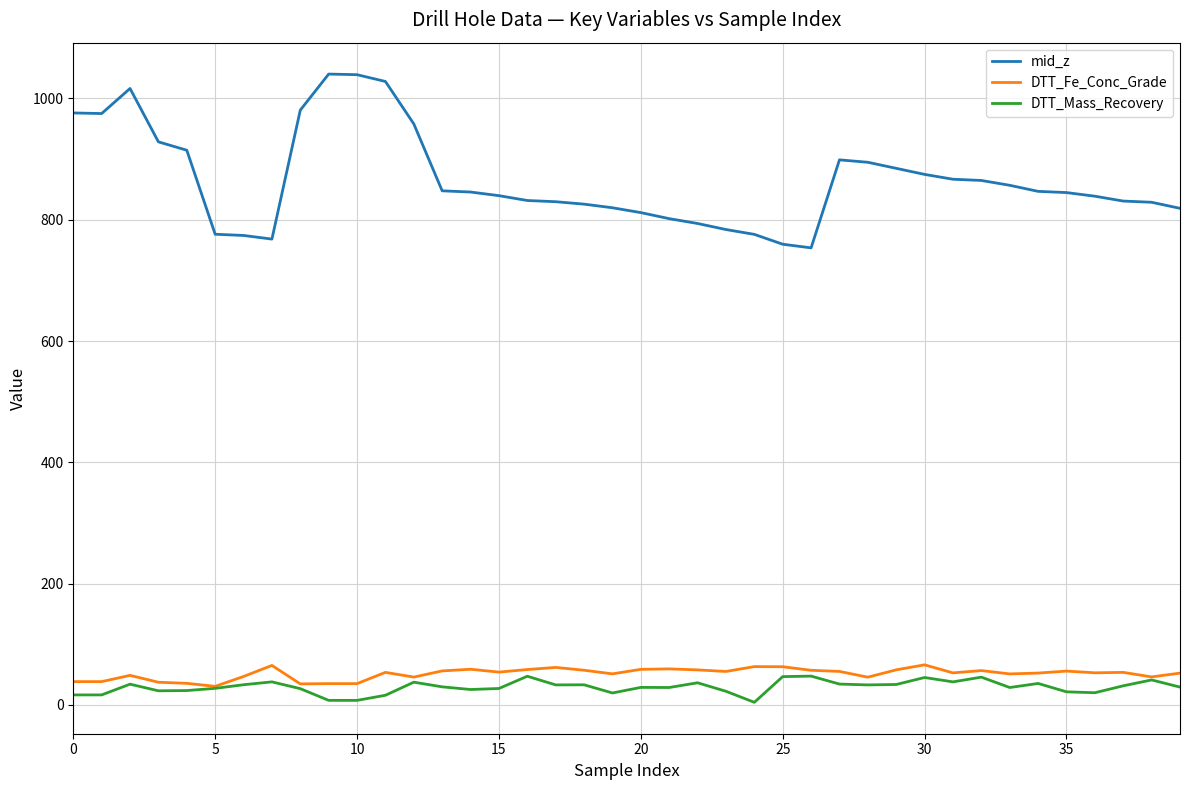

What is the highest value of the DTT_Mass_Recovery series?

47.4